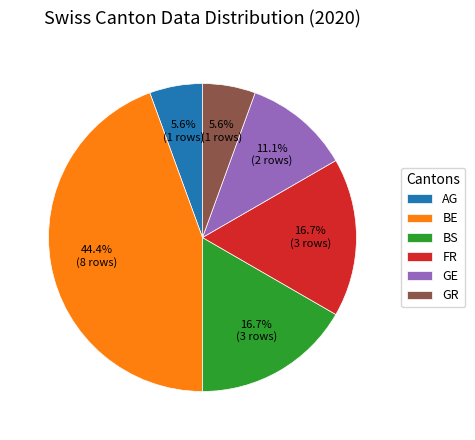

True or false: AG accounts for 6% of the total.

True